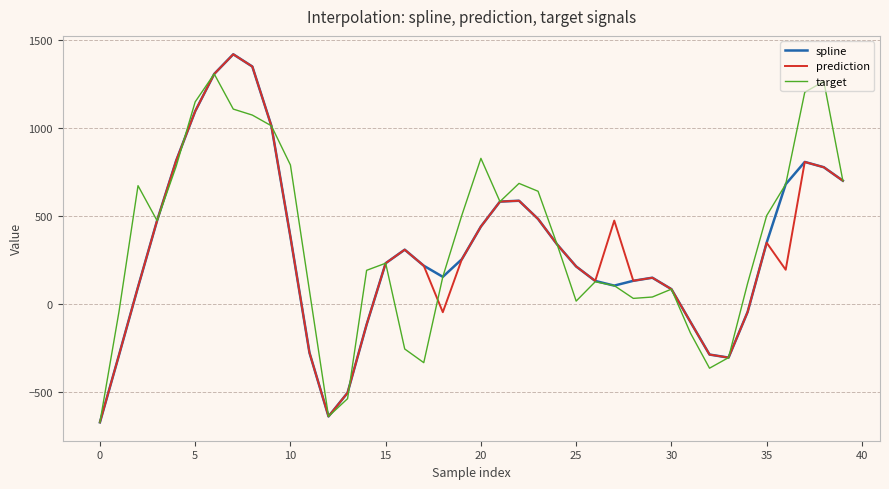

True or false: target and spline cross at least once.

True